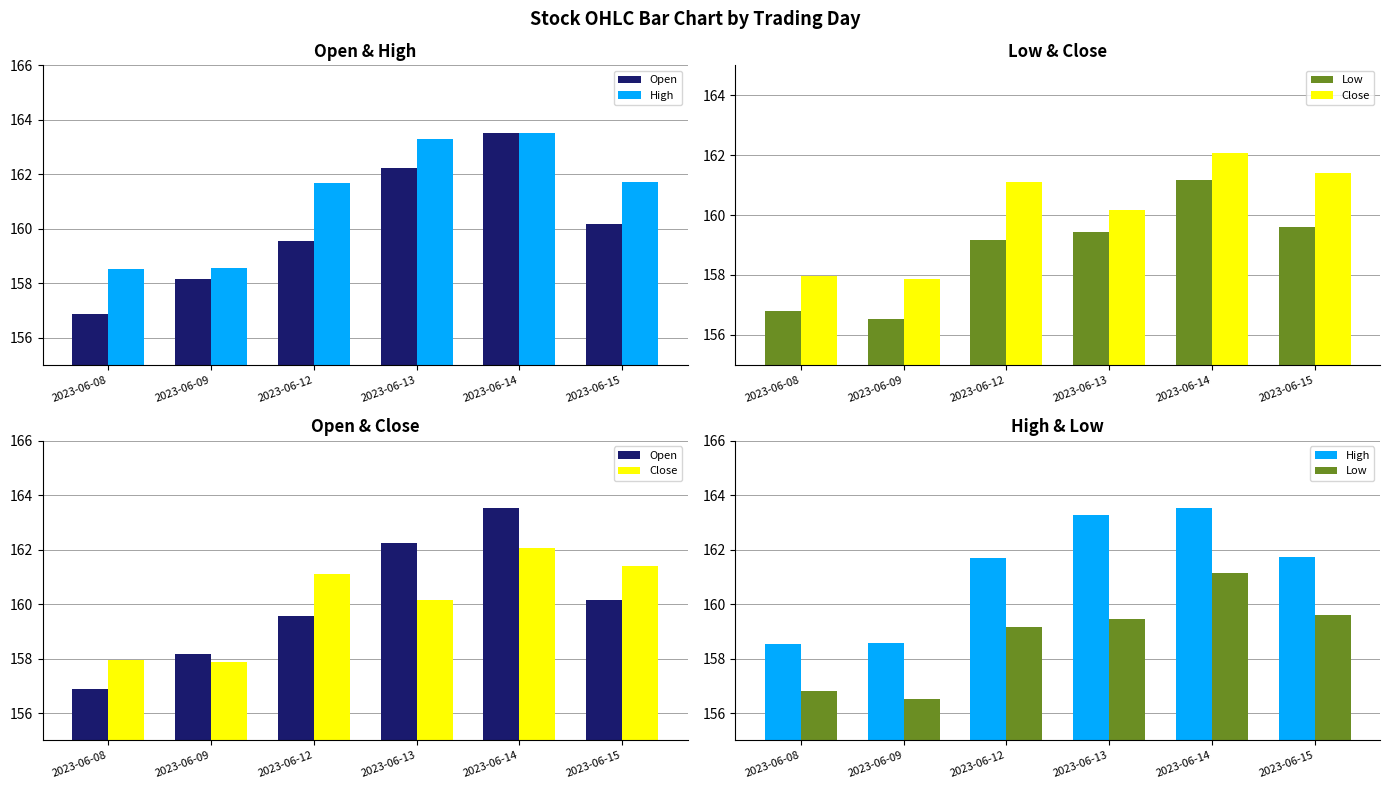

At which label does Close first exceed 161?

2023-06-12